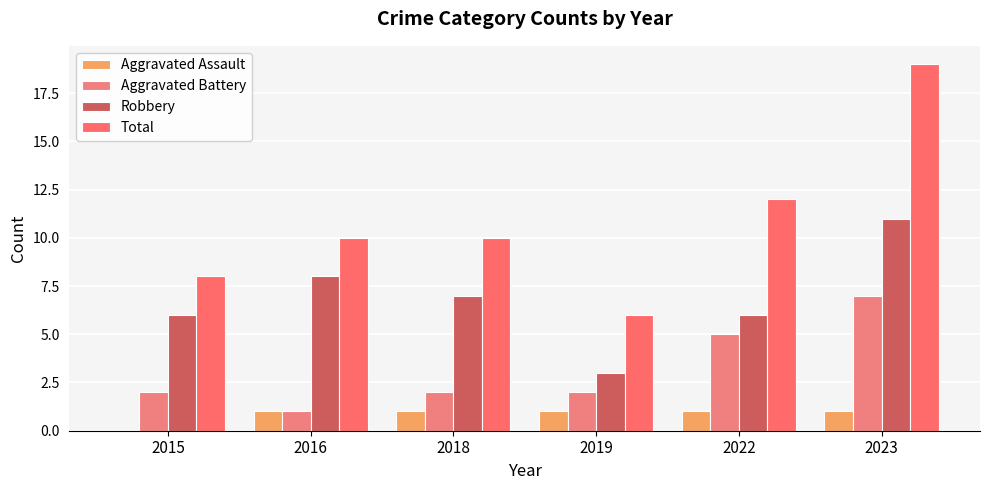

The Aggravated Battery series shows 2 at 2018. True or false?

True